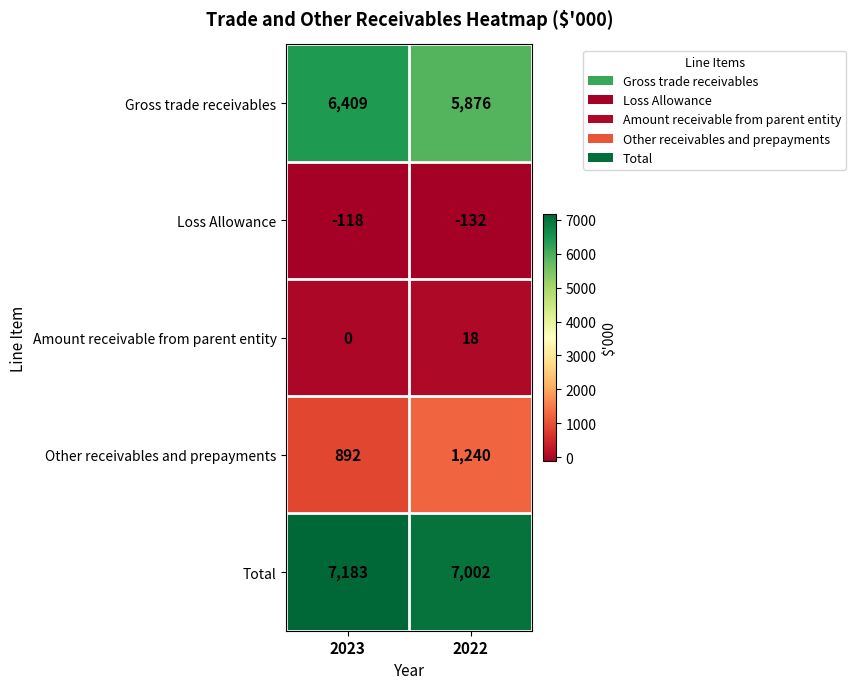

What value does the Other receivables and prepayments series have at 2022, to the nearest 50?

1250